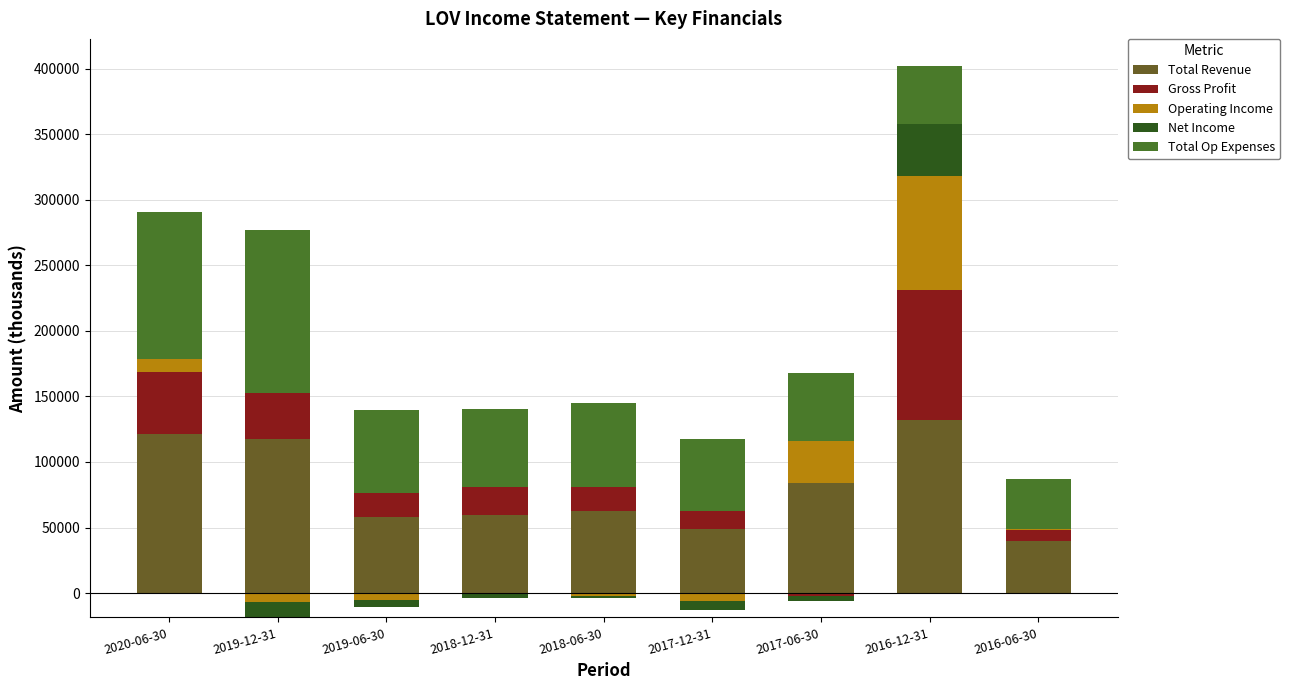

How many data points does each series have?

9